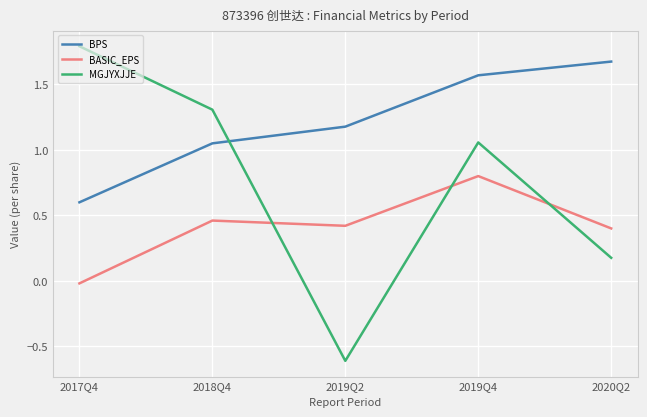

What is the difference between the BASIC_EPS values at 2019Q4 and 2017Q4?

0.8